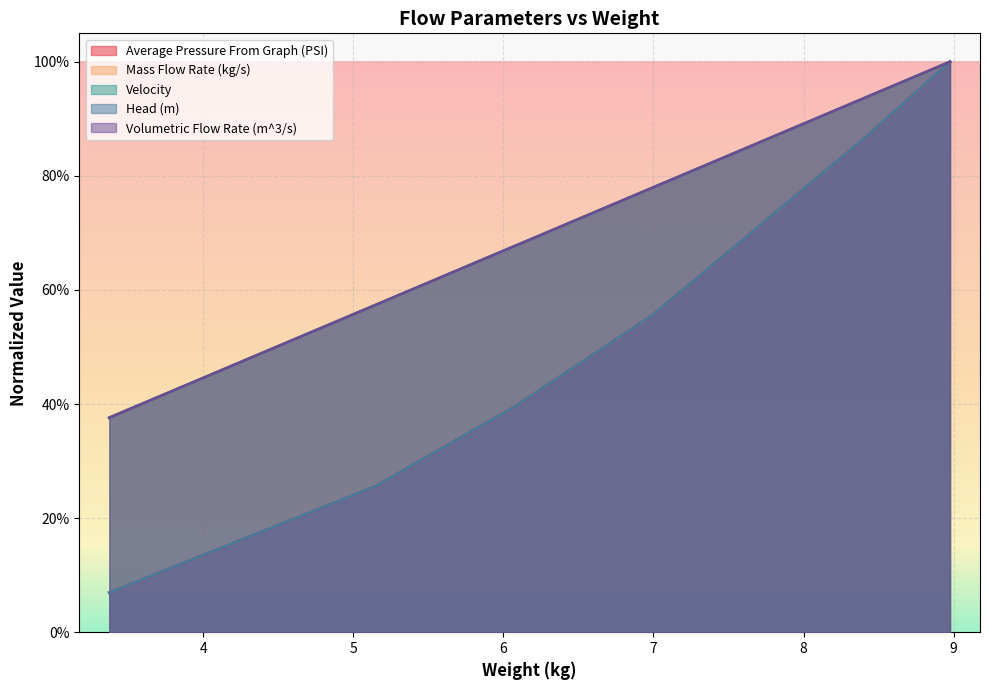

At how many categories does at least one series exceed 0?

6